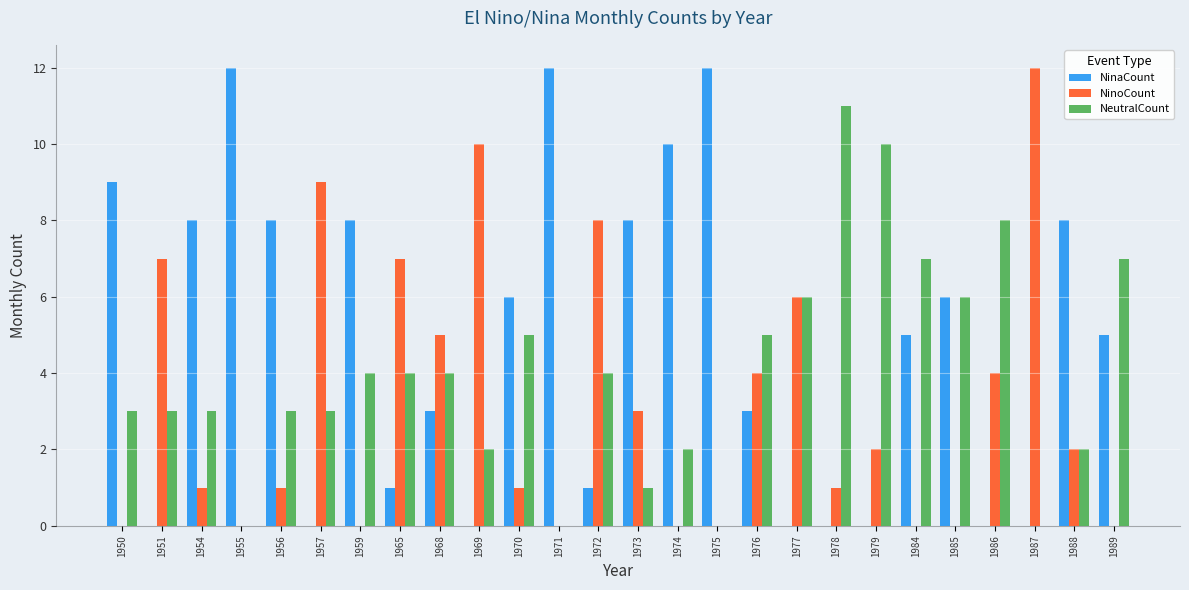

At which category is the sum across all series the highest?

1972